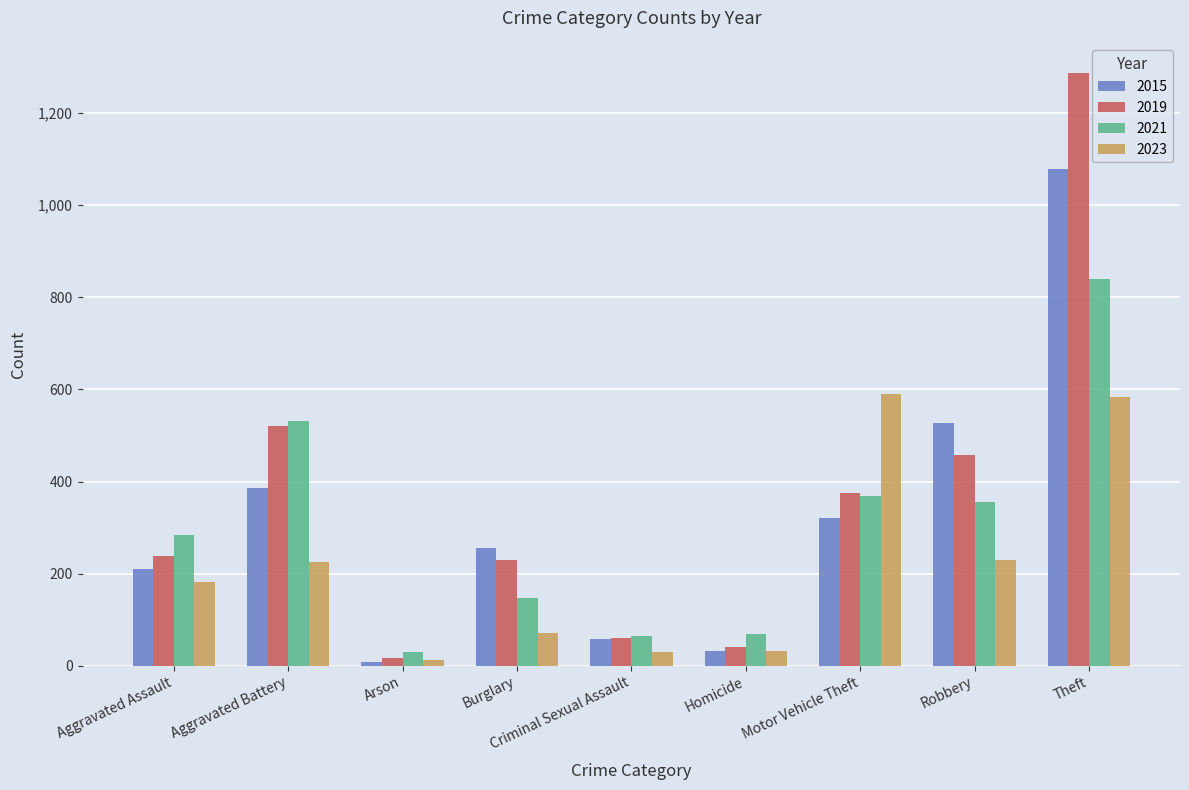

List the series in order of their peak value, lowest first.

2023, 2021, 2015, 2019